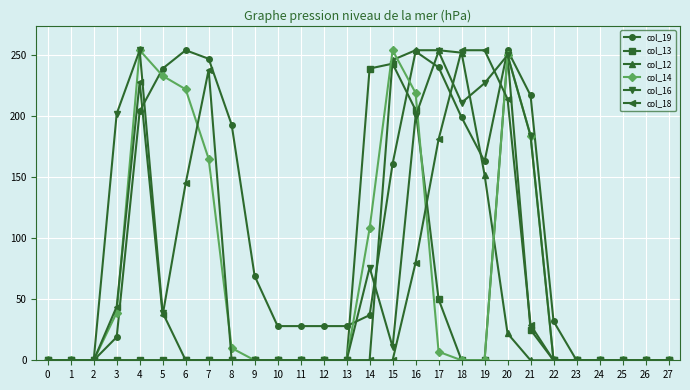

Is the value of col_18 at 5 greater than the value of col_16 at 21?

No